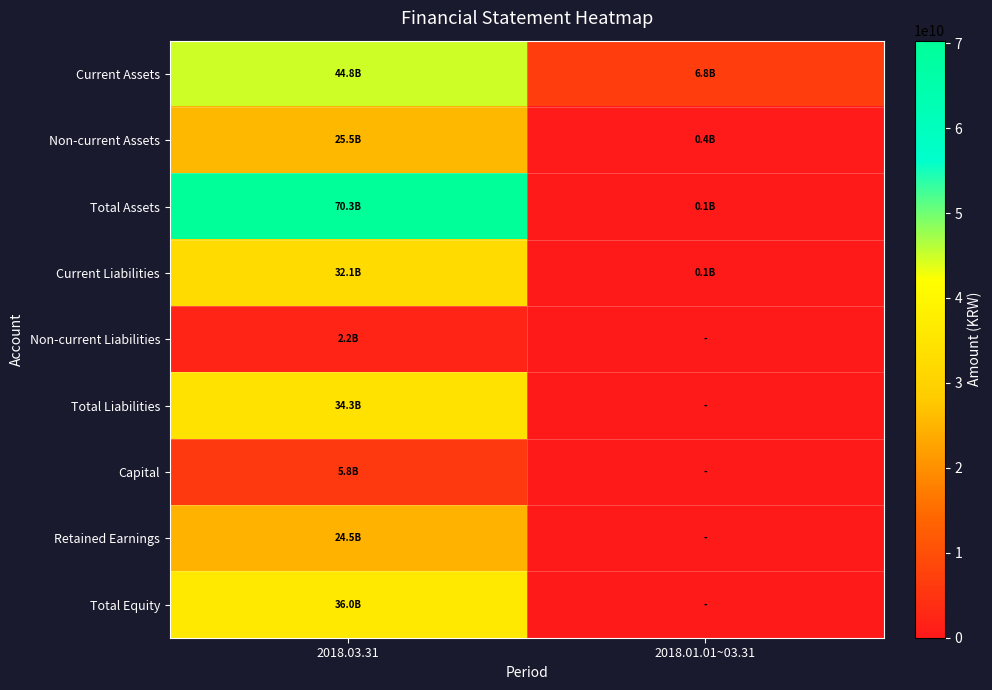

What is the spread (max minus min) of values at 2018.01.01~03.31?

6752170944